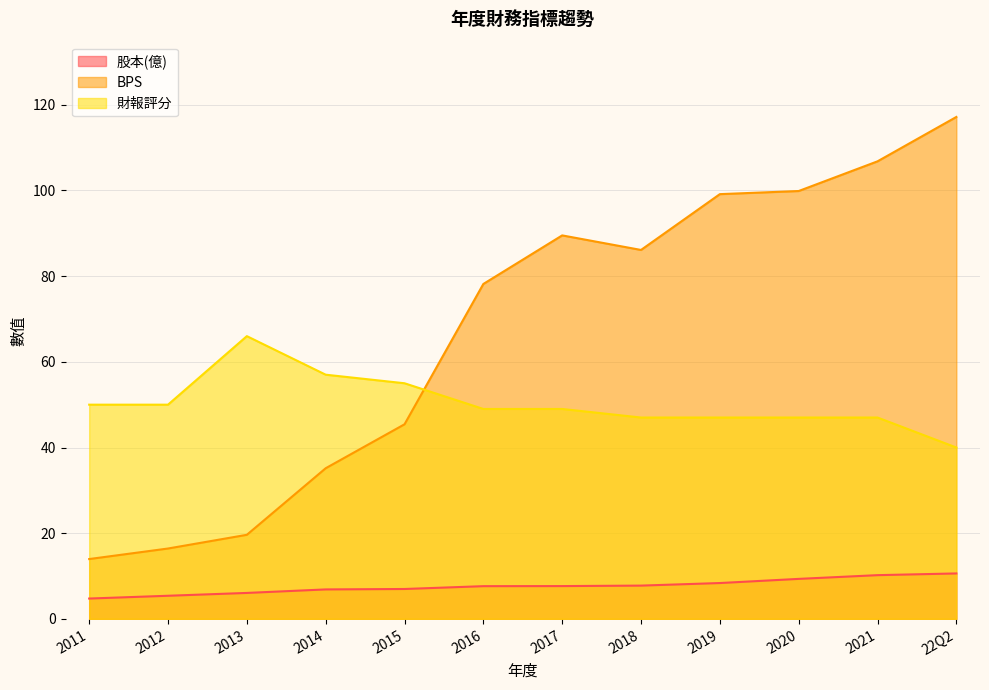

How many lines are shown in the chart?

3